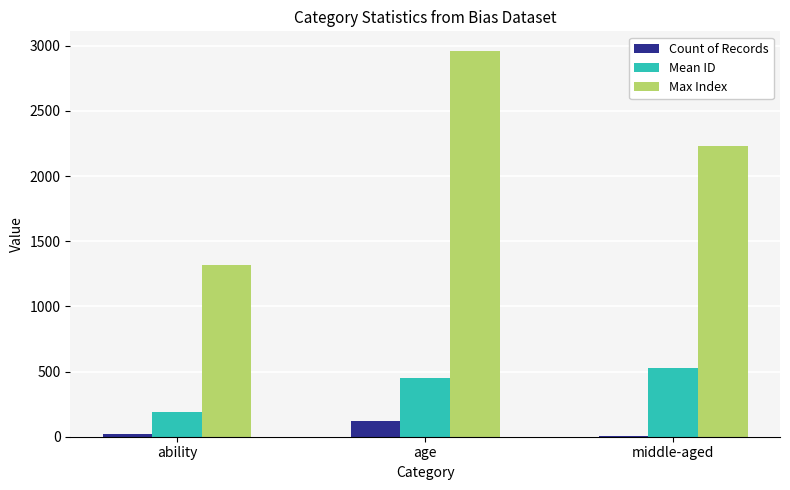

What is the maximum value shown in the chart?

2963